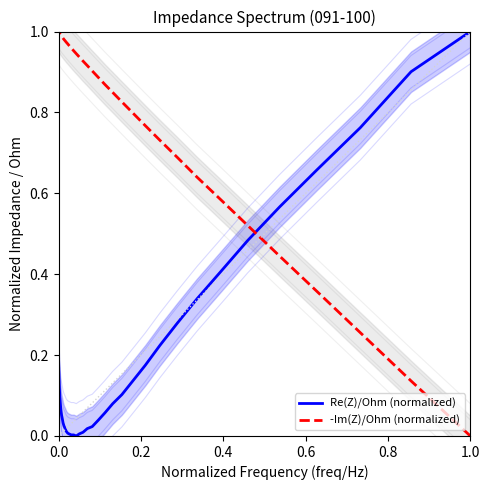

What is the value of the Re(Z)/Ohm (normalized) point at the 13th from the left?

0.1